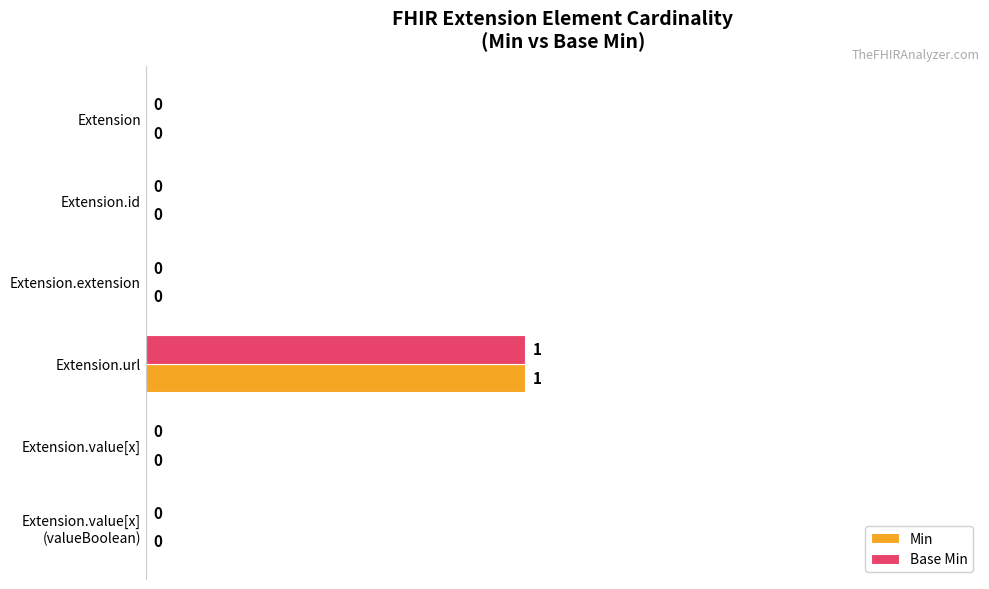

At which category is the sum across all series the highest?

Extension.url